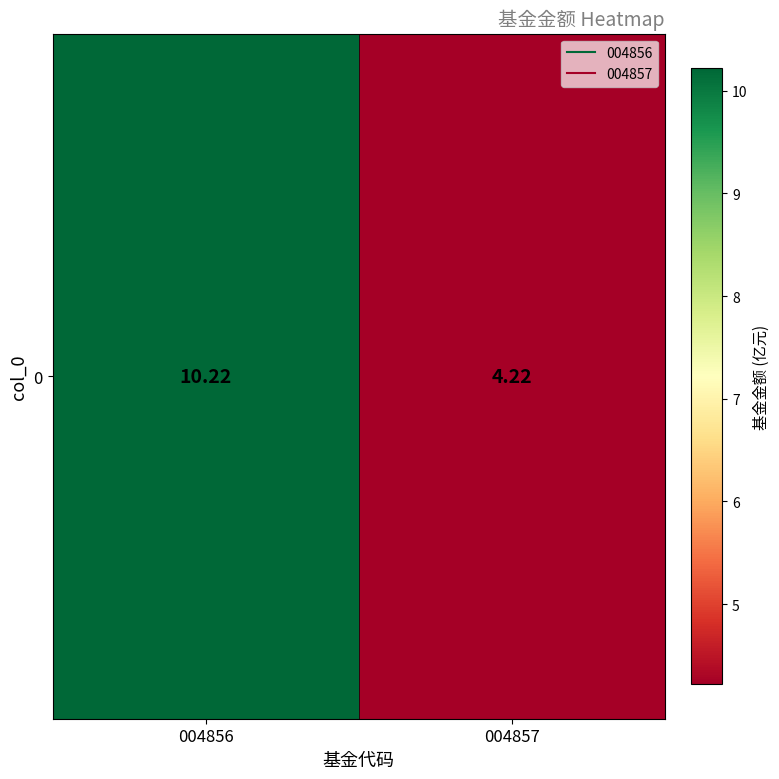

Reading left to right, what are all the values shown in this chart?

10.2	4.2